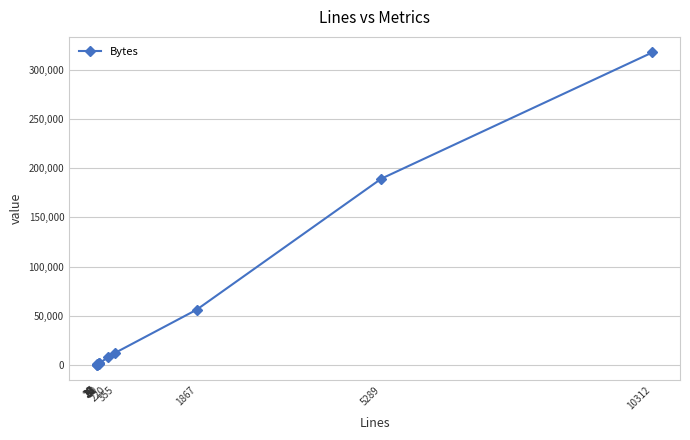

What is the difference between the maximum and second lowest values?

316641